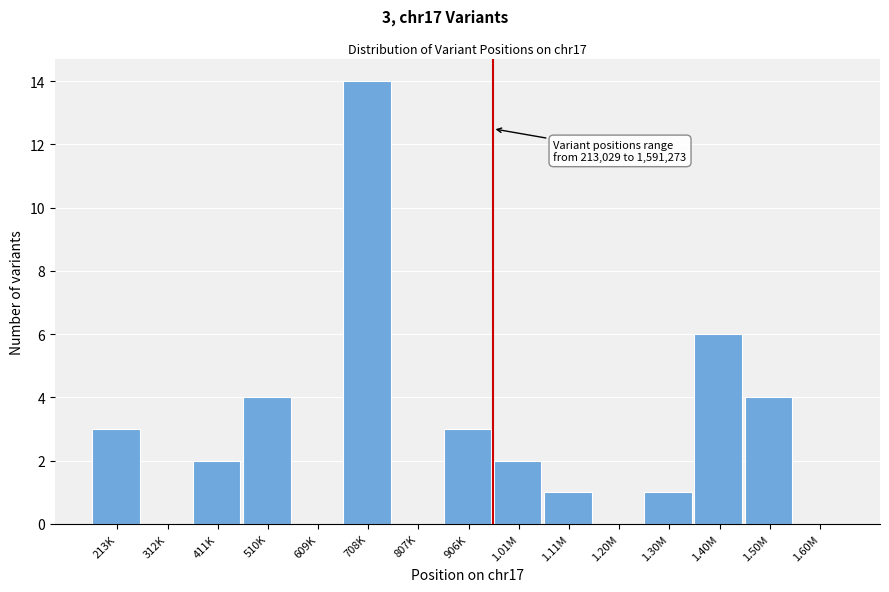

Reading left to right, transcribe all the data shown in this chart.

213K=3	312K=0	411K=2	510K=4	609K=0	708K=14	807K=0	906K=3	1.01M=2	1.11M=1	1.20M=0	1.30M=1	1.40M=6	1.50M=4	1.60M=0